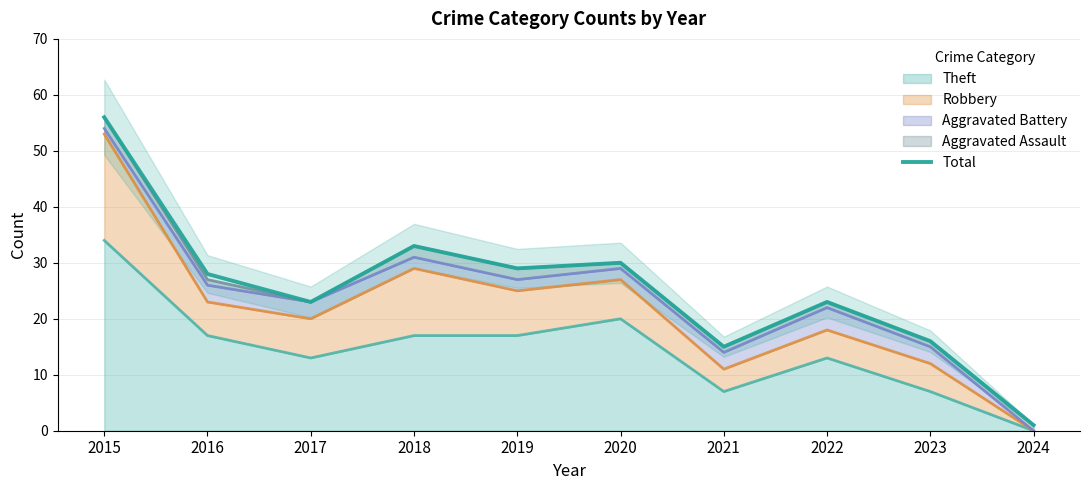

Where is the data nearest to the value 28?

2016